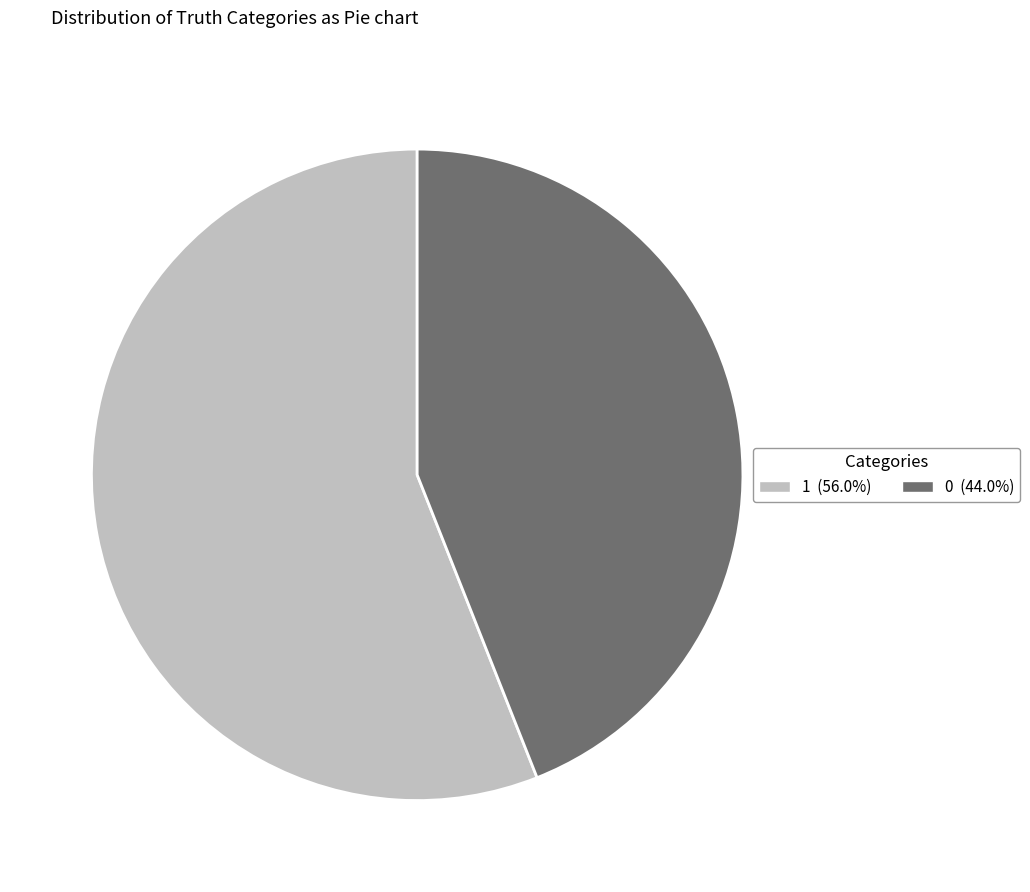

What is the ratio of the value at 0 (44.0%) to the value at 1 (56.0%)?

0.8